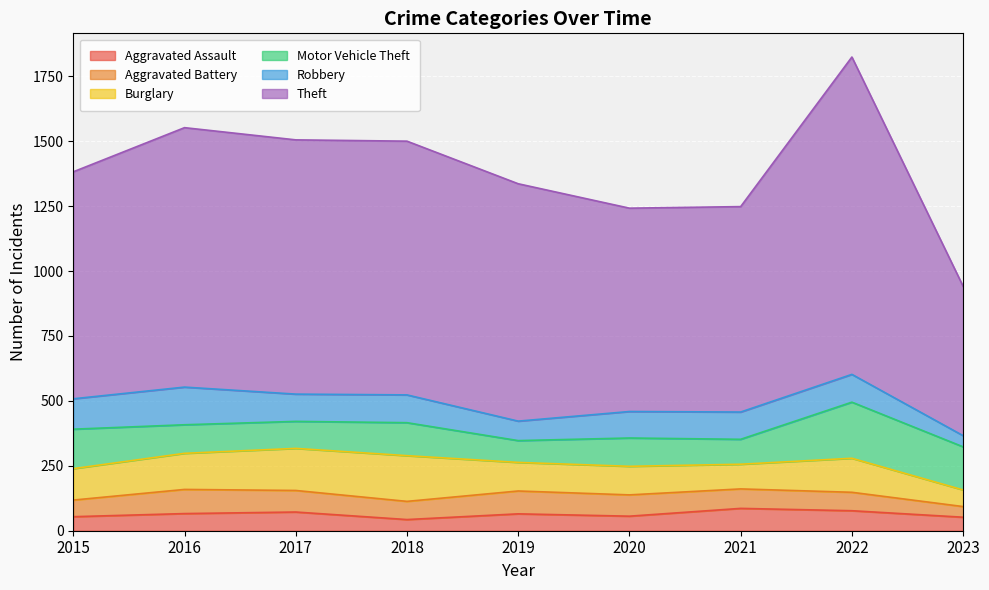

In Aggravated Assault, how many points are higher than both neighbors (excluding endpoints)?

3